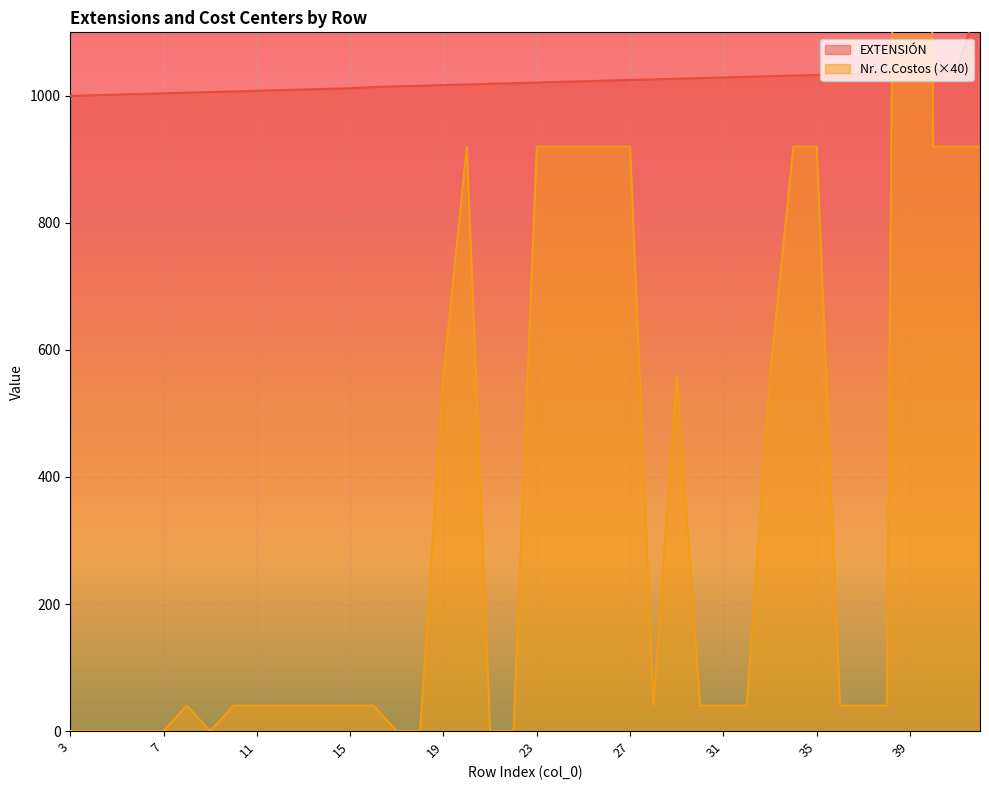

How many lines are shown in the chart?

2